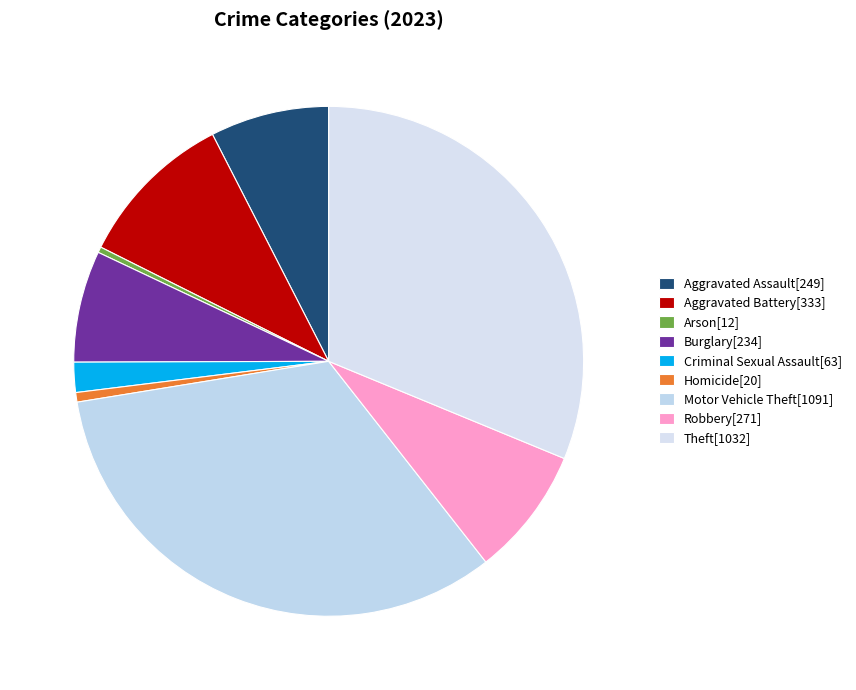

The Criminal Sexual Assault slice represents 17% of the pie. True or false?

False